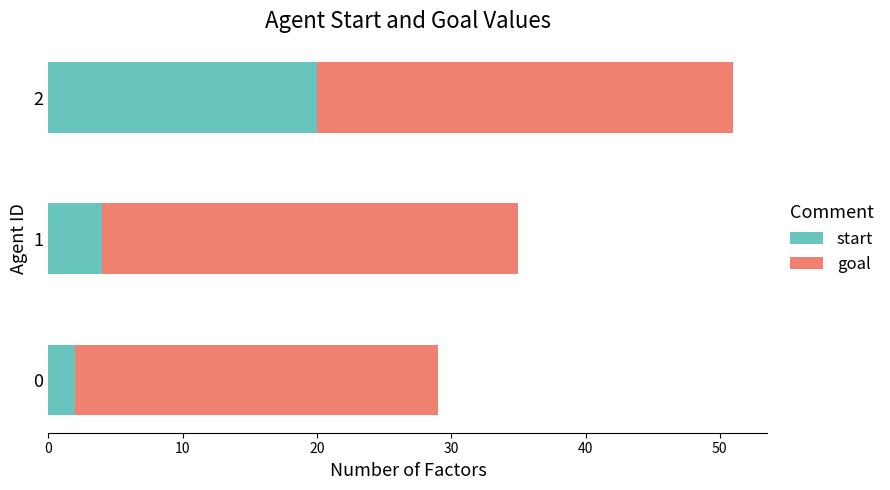

What is the approximate value of start at 1, to the nearest 5?

5